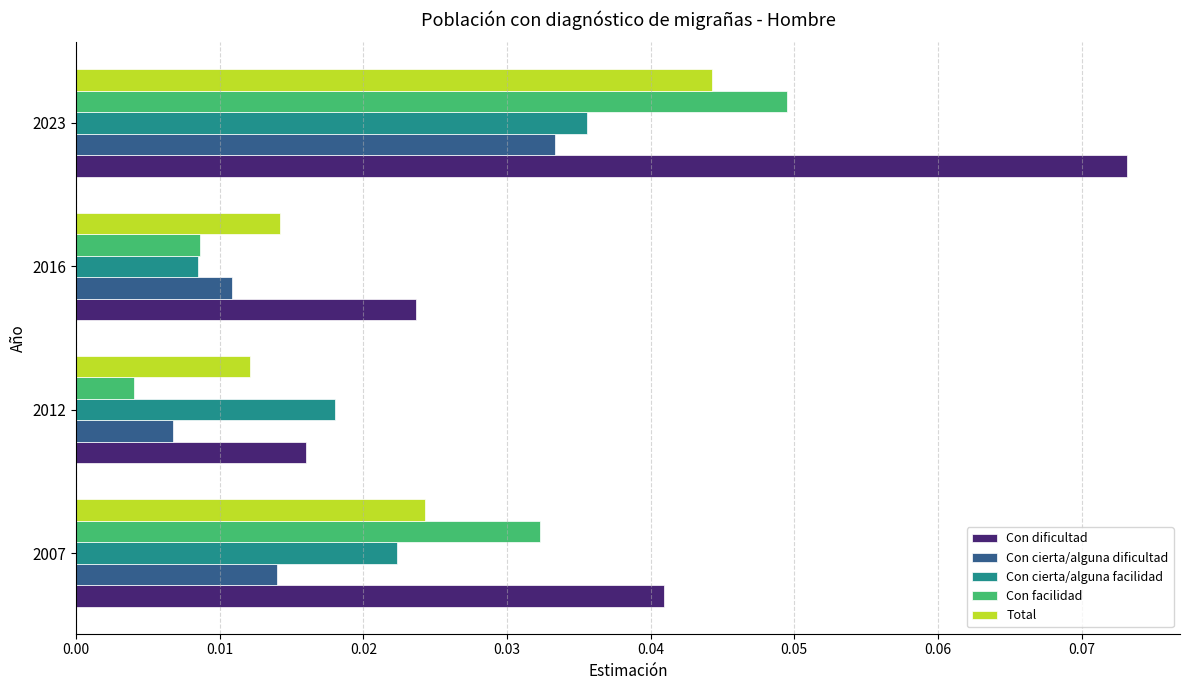

The value of Con dificultad at 2023 is 0.0. True or false?

False